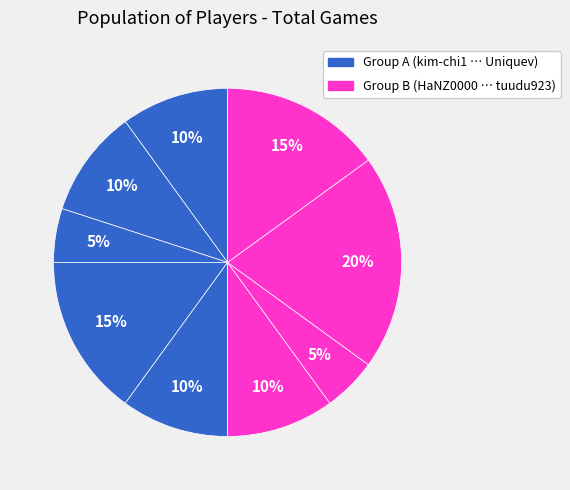

Count the number of slices in the pie.

9